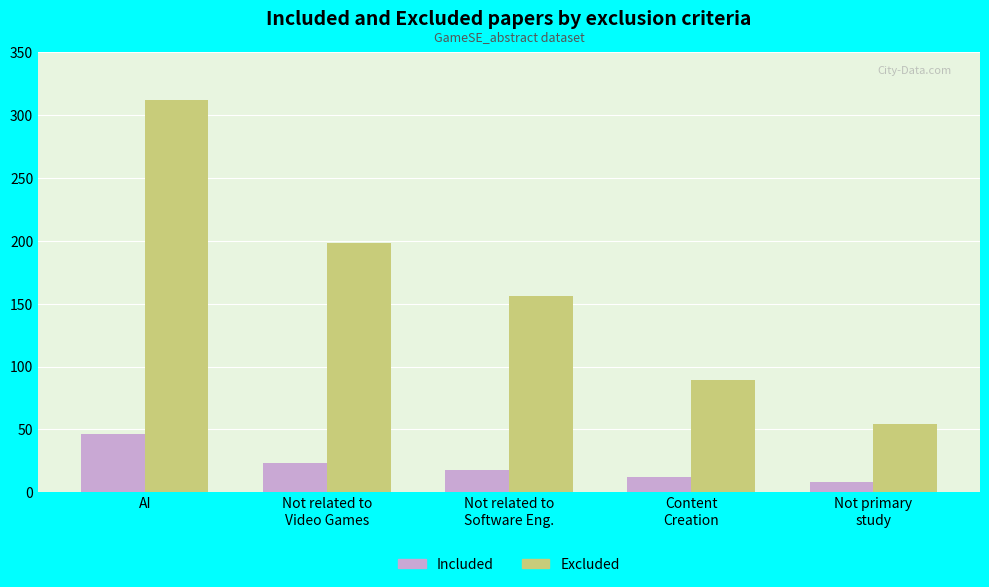

Read the Included value at AI, to the nearest 10.

50